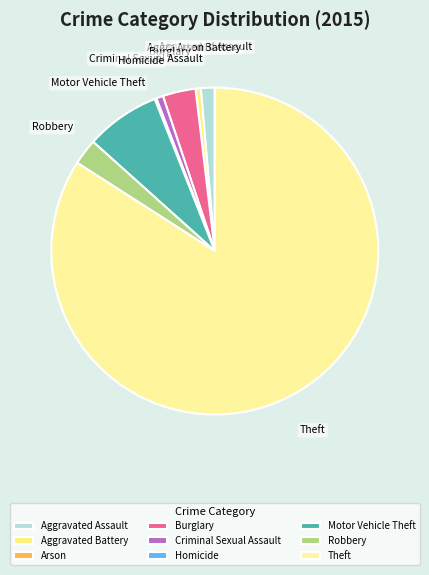

True or false: Aggravated Battery accounts for 1% of the total.

True